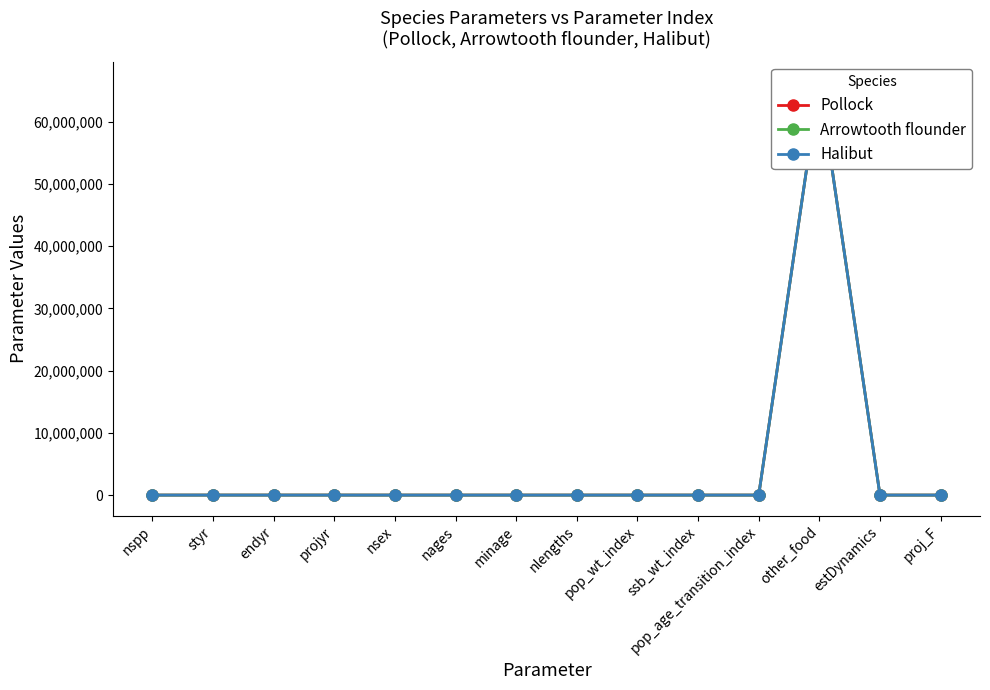

What is the difference between the second highest and minimum values in the Pollock series?

2050